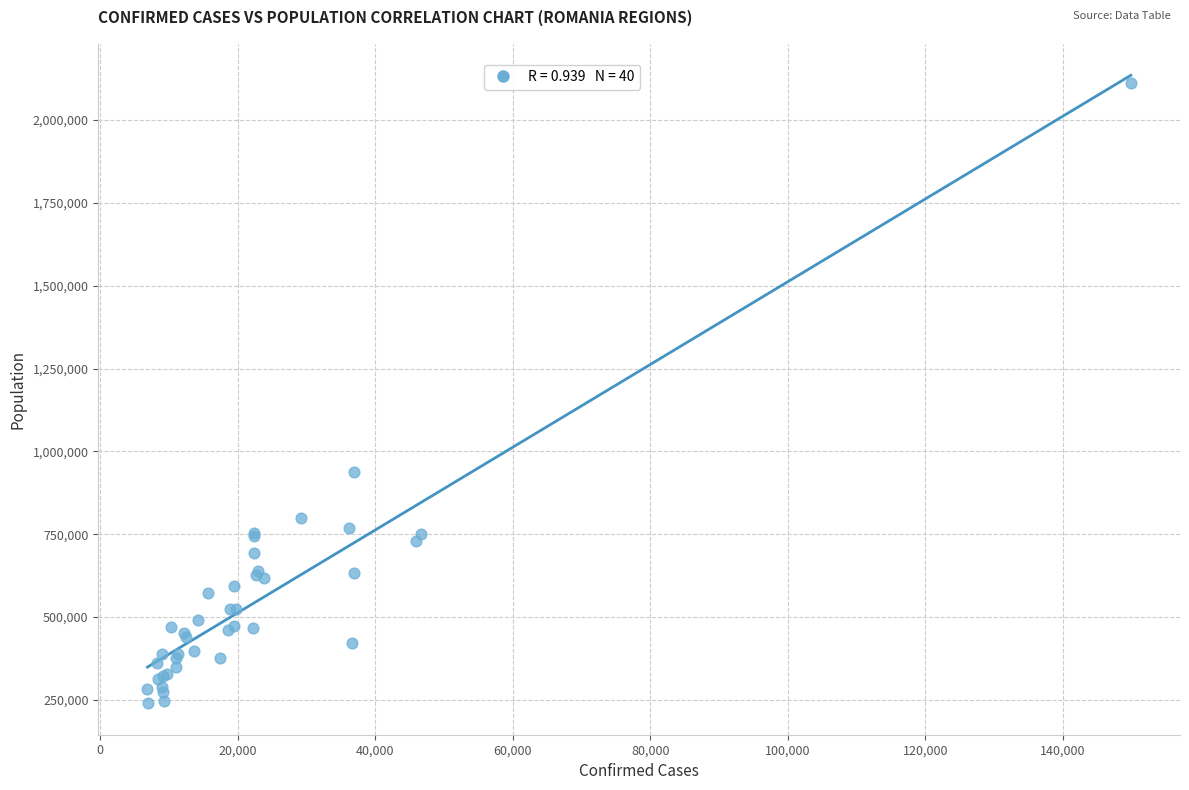

What Y value in the scatter plot is closest to 1176170?

939359